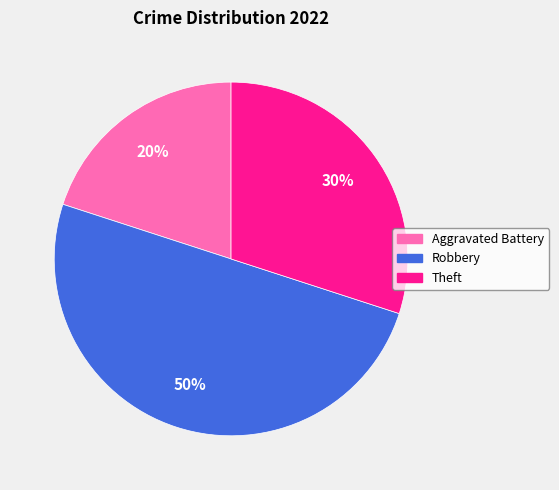

What is the smallest slice in the pie chart?

Aggravated Battery